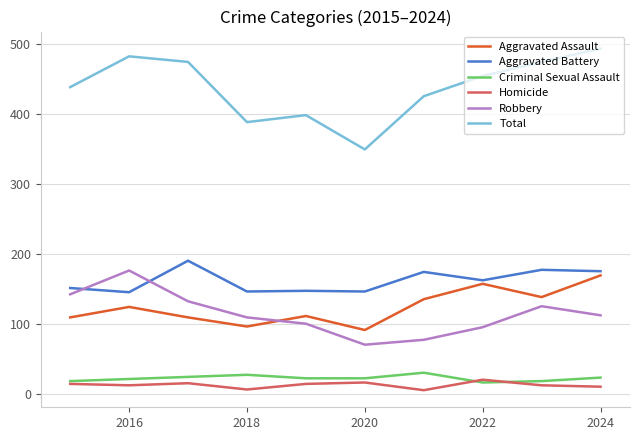

Count the number of categories in the chart.

10